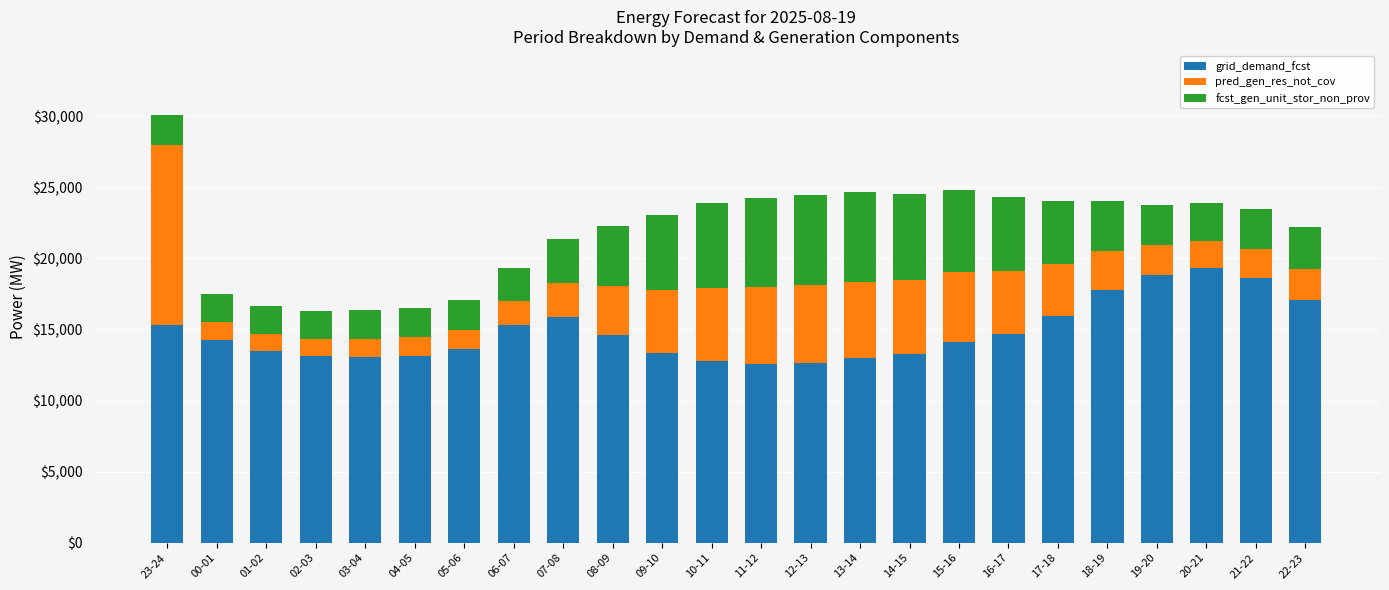

Count the number of categories in the chart.

24